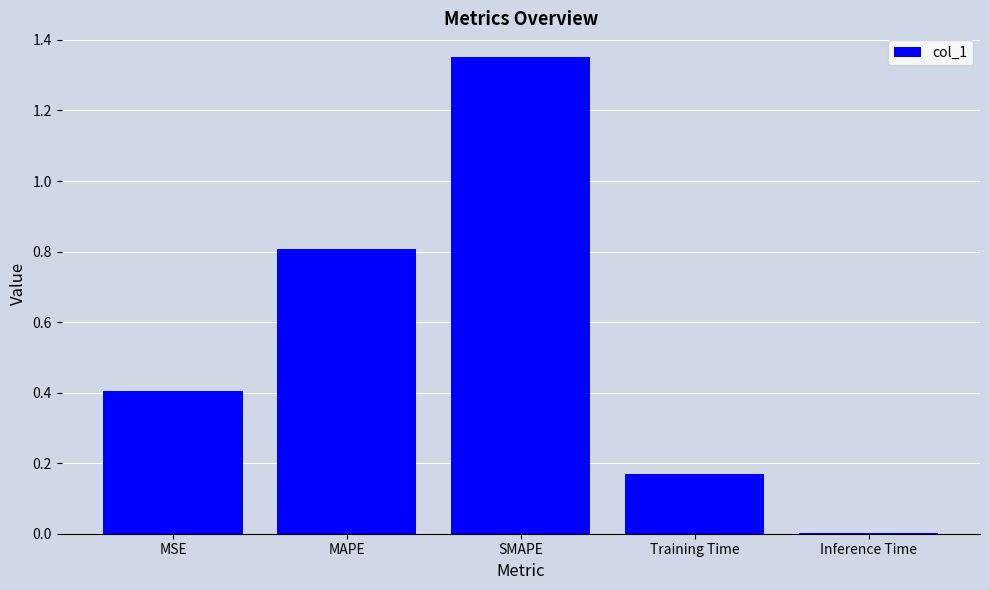

Which category has the highest value across all series?

SMAPE